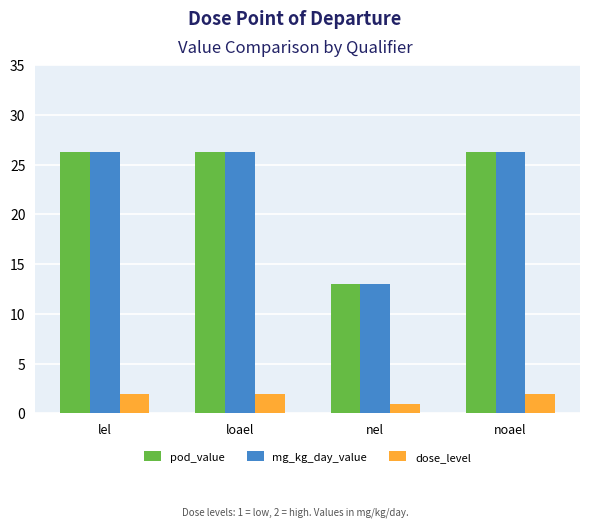

The value of mg_kg_day_value at nel is 13.1. True or false?

True